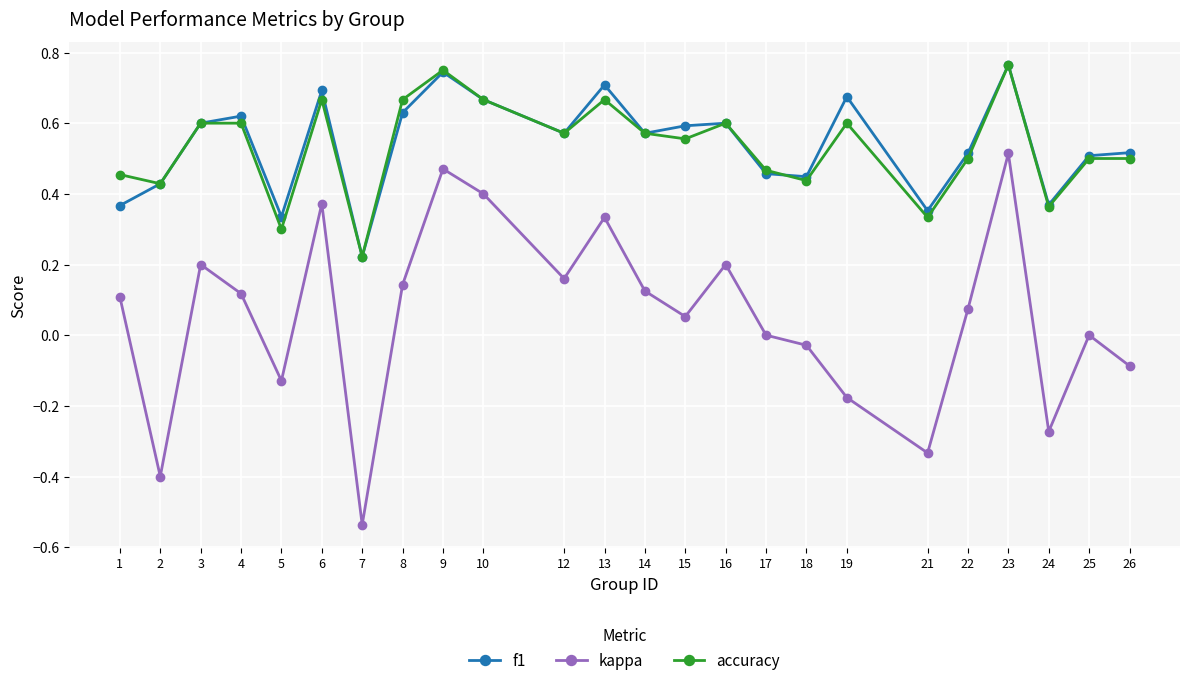

Does the chart have visible grid lines?

Yes